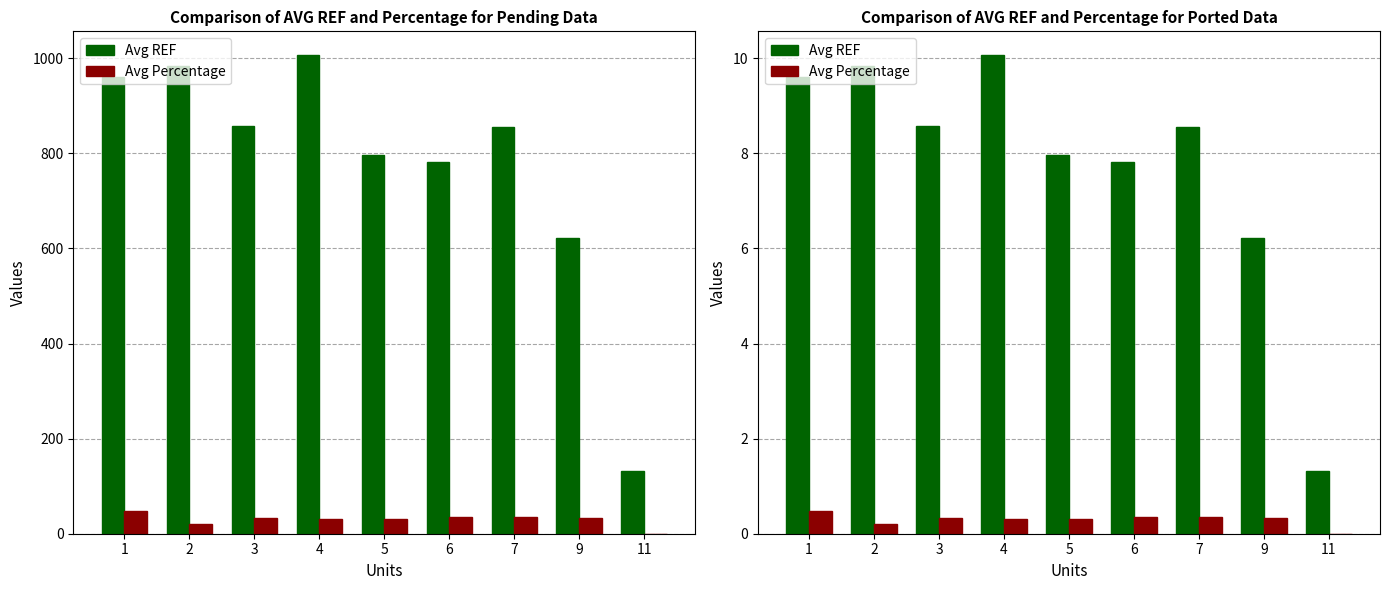

List the labels in order of Avg Percentage value, largest first.

1, 7, 6, 9, 3, 5, 4, 2, 11